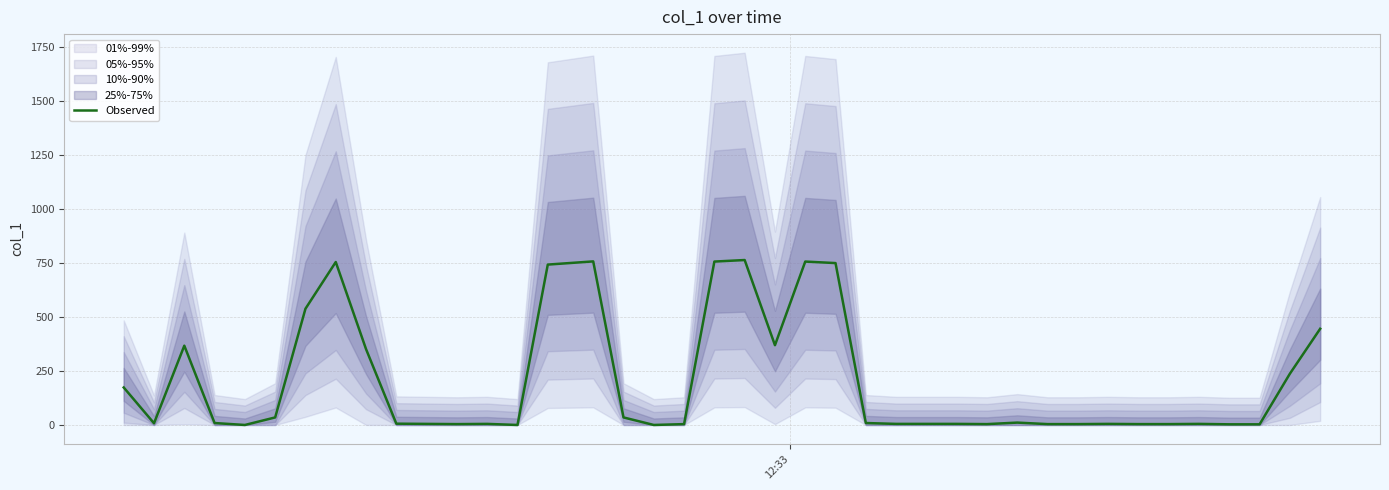

True or false: the data has more than 0 interior local peaks.

True